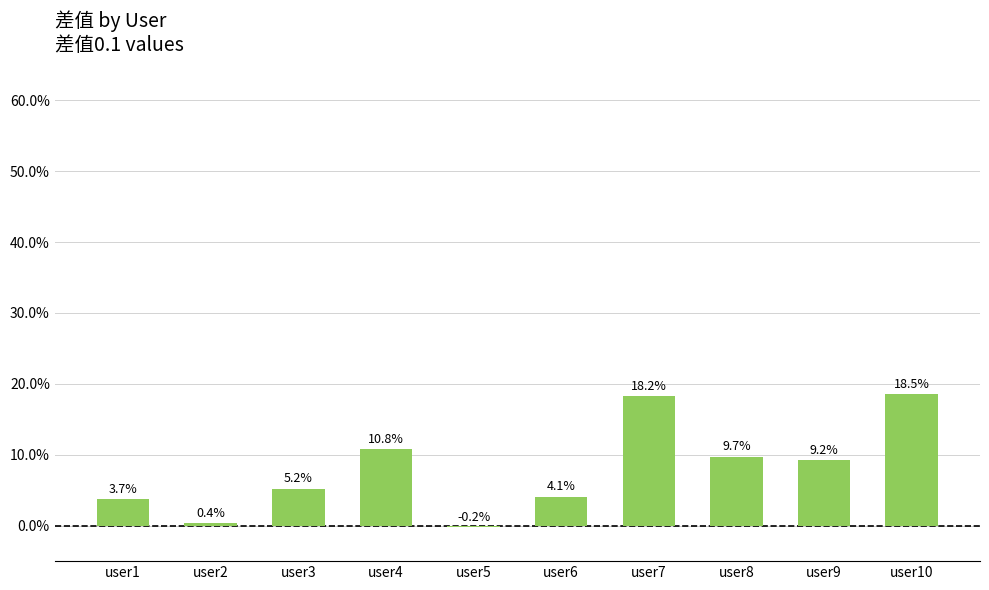

Rank the categories by value from highest to lowest.

user10, user7, user4, user8, user9, user3, user6, user1, user2, user5